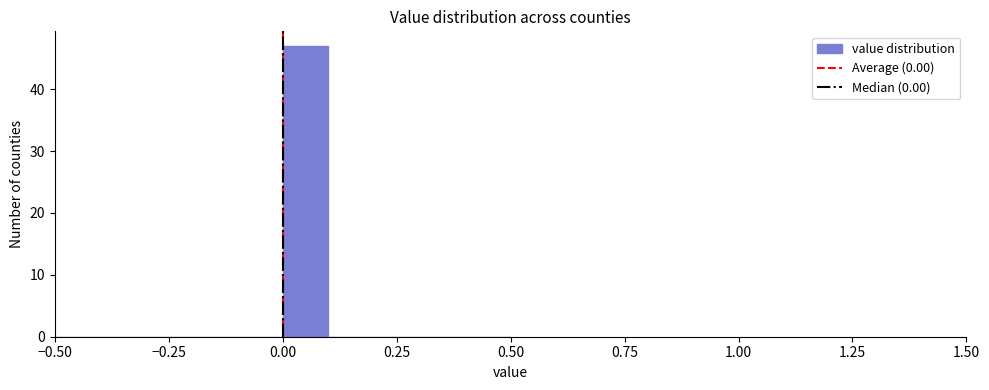

Around what value on the x-axis is the tallest bar? Give the approximate position of its centre, as read against the axis.

0.05